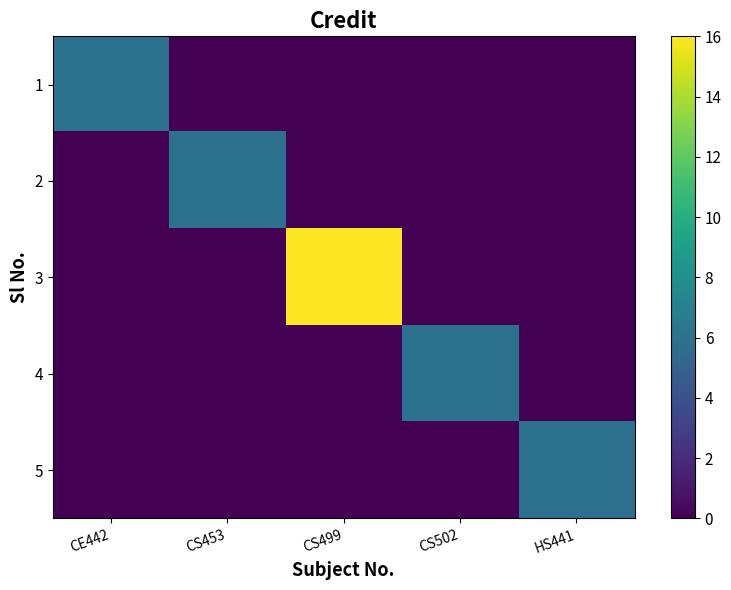

What is the sum of the 4 values at CE442 and CS502?

6